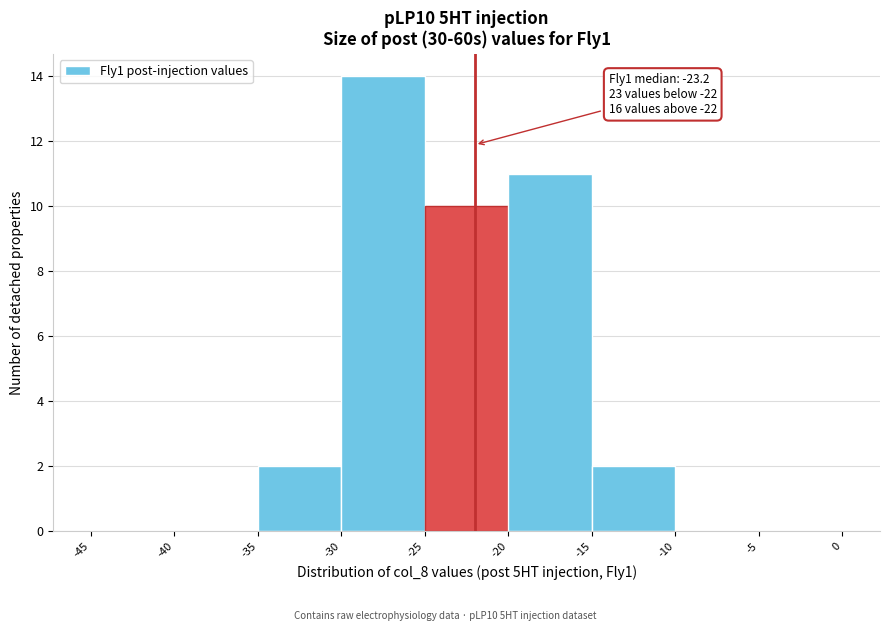

Over which range of the x-axis is the bar tallest?

-30 to -25